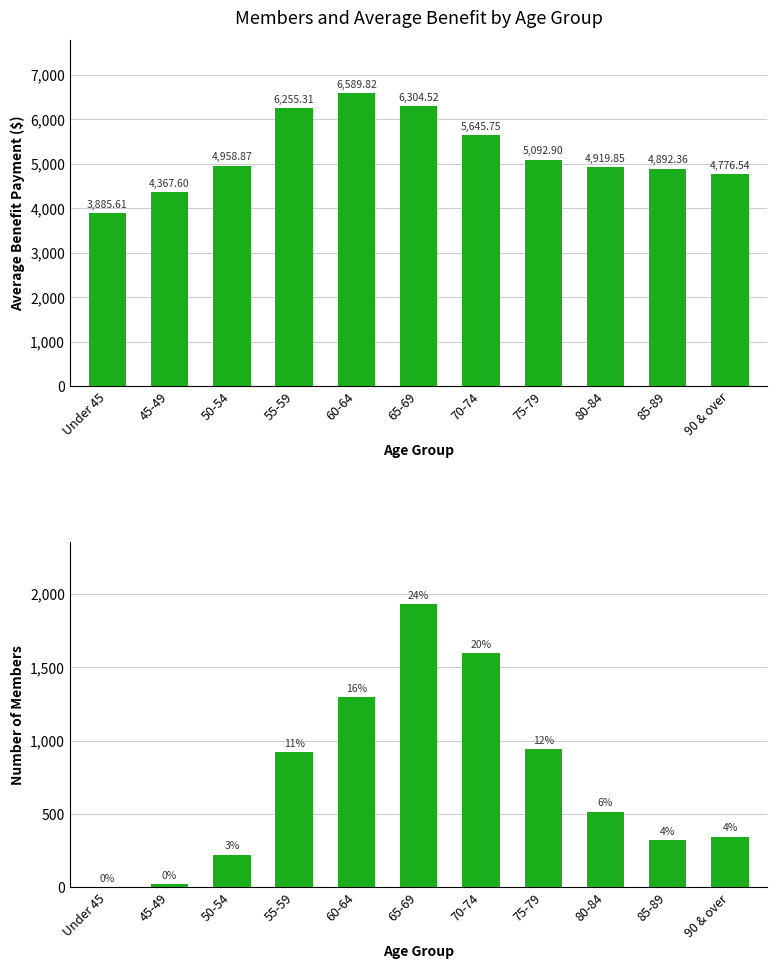

At which label does NUMBER OF MEMBERS first exceed 517?

55-59